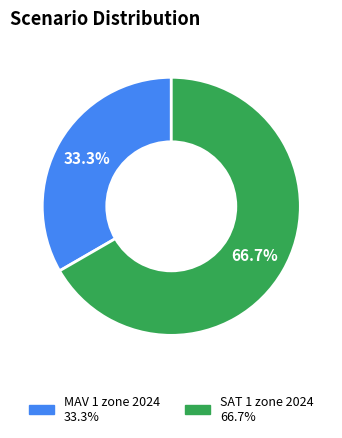

Approximately how many times larger is the value at MAV 1 zone 2024 compared to SAT 1 zone 2024?

0.5